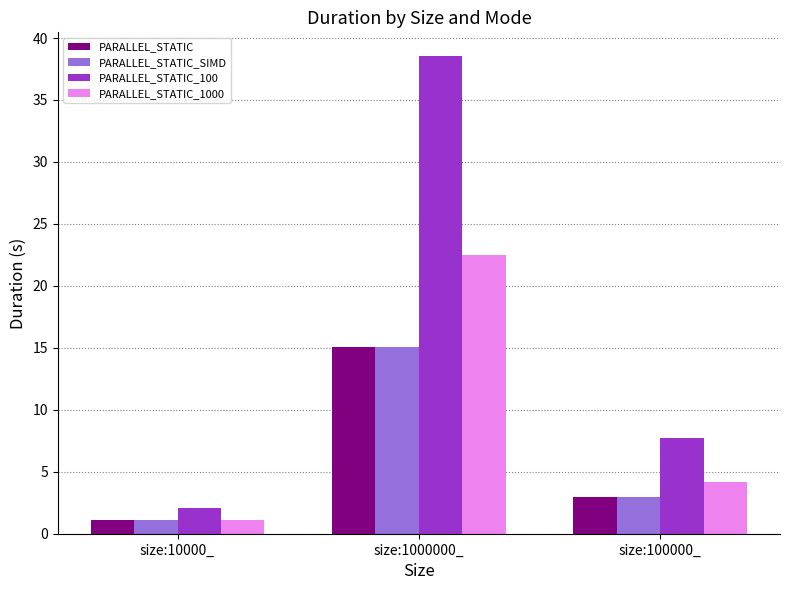

What is the difference between the highest and lowest values at size:1000000_?

23.5